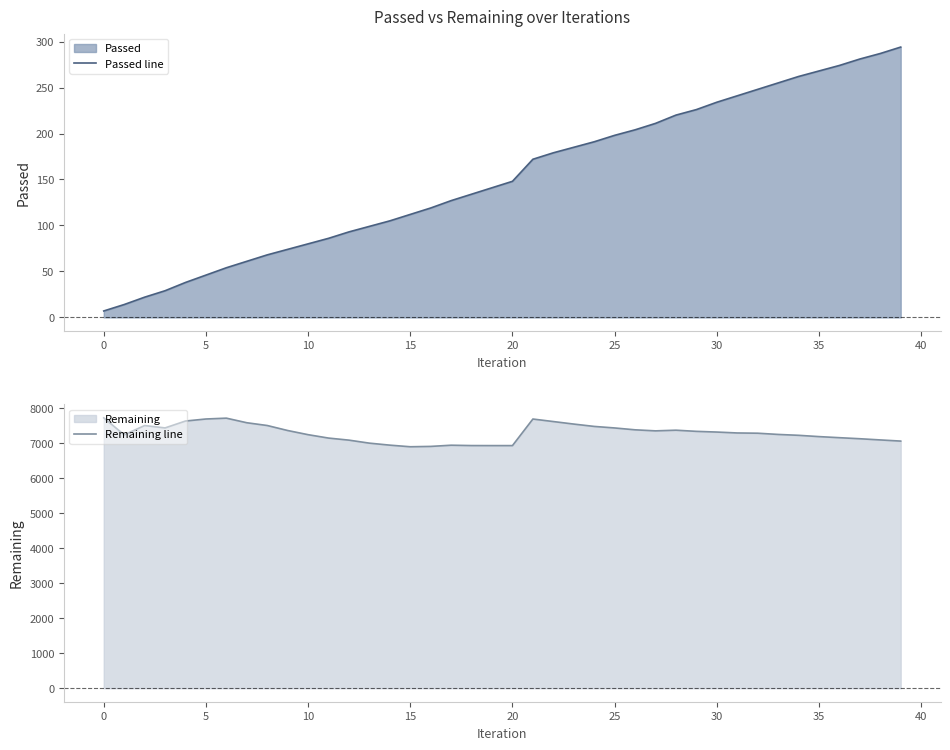

What is the maximum value shown in the chart?

7722